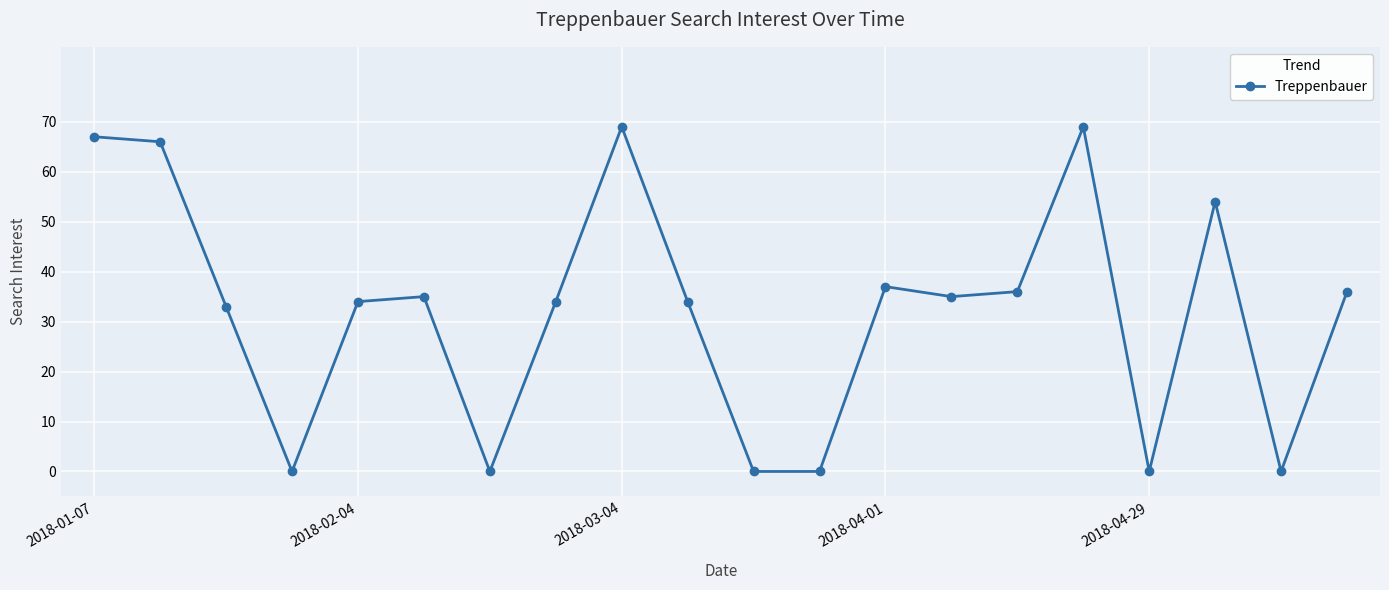

How many lines are shown in the chart?

1